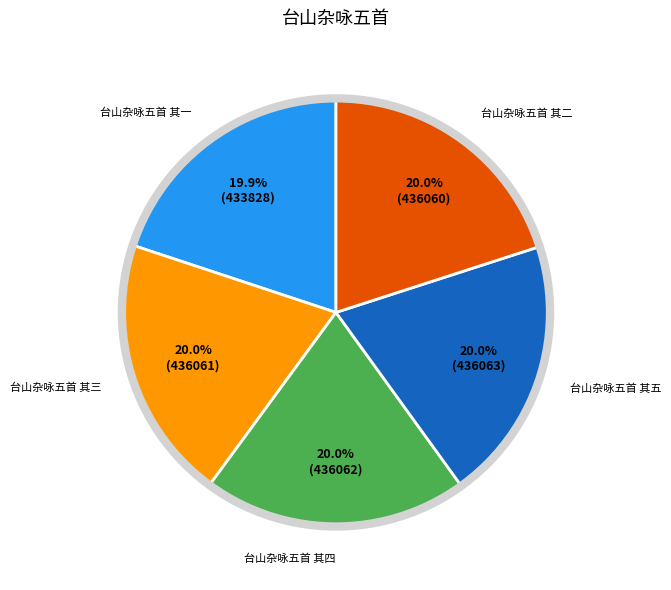

To the nearest percent, what is the average slice percentage?

20%